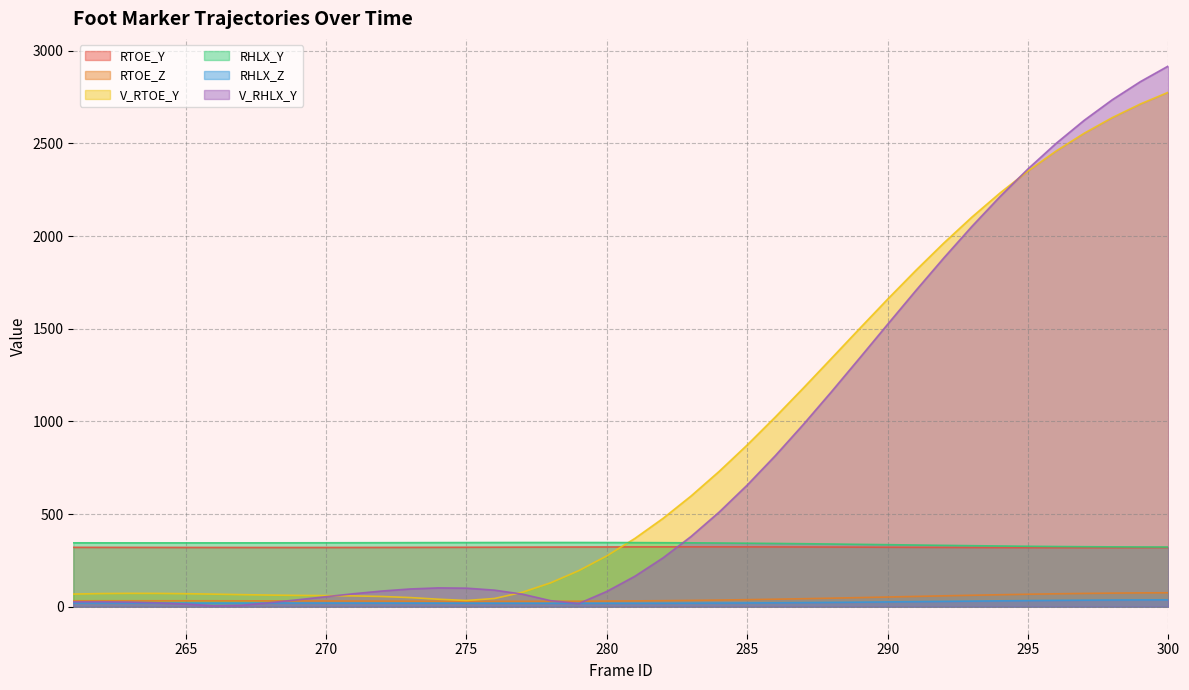

Between 269 and 287, which series saw the biggest shift?

V_RTOE_Y